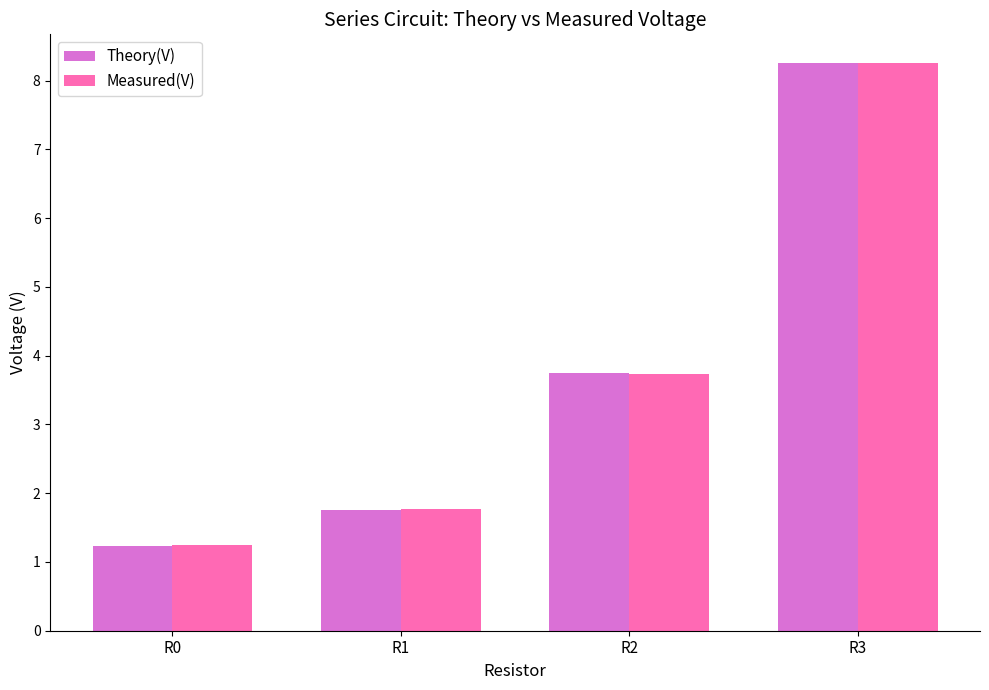

At which category is the sum across all series the highest?

R3